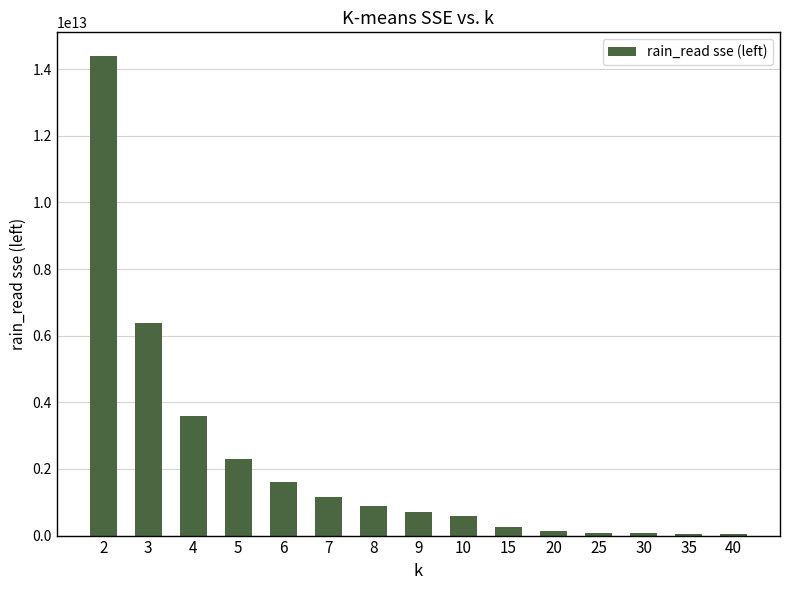

What is the ratio of the value at 4 to the value at 9?

5.0